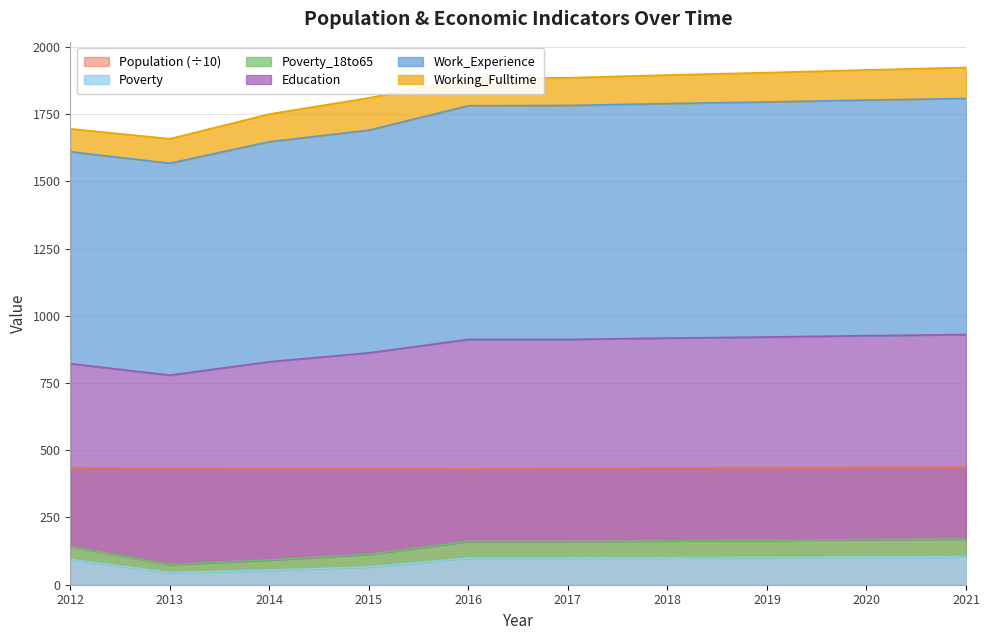

Rank the categories by Population value from highest to lowest.

2021, 2020, 2019, 2012, 2018, 2017, 2013, 2014, 2015, 2016